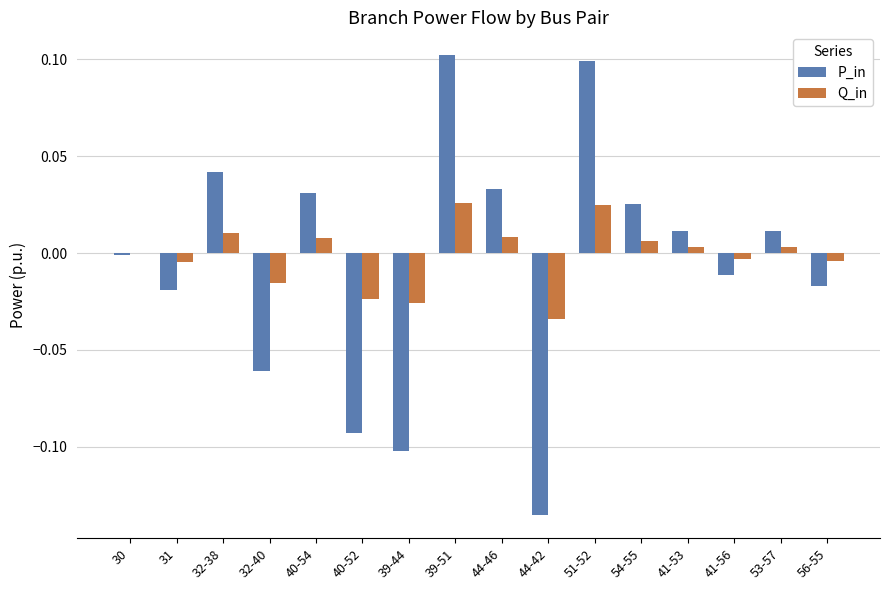

True or false: Q_in has a value of 0.0 at 39-51.

True